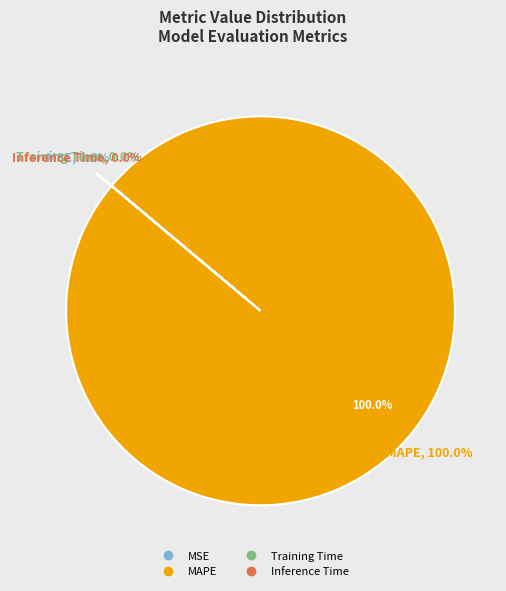

Count the number of slices in the pie.

4